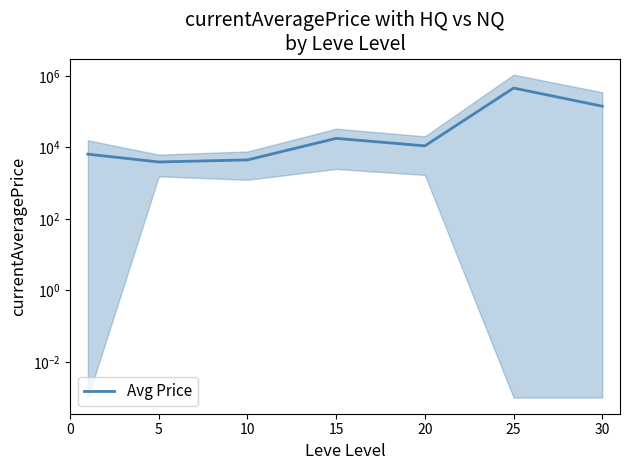

Is it true that the value at 10 is 1602.1?

False